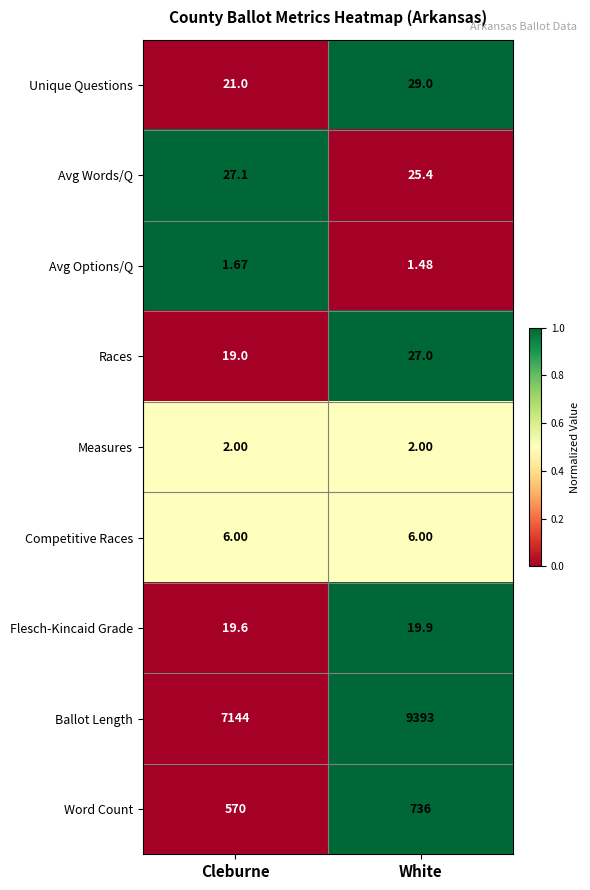

Which label corresponds to the smallest value in the chart?

White